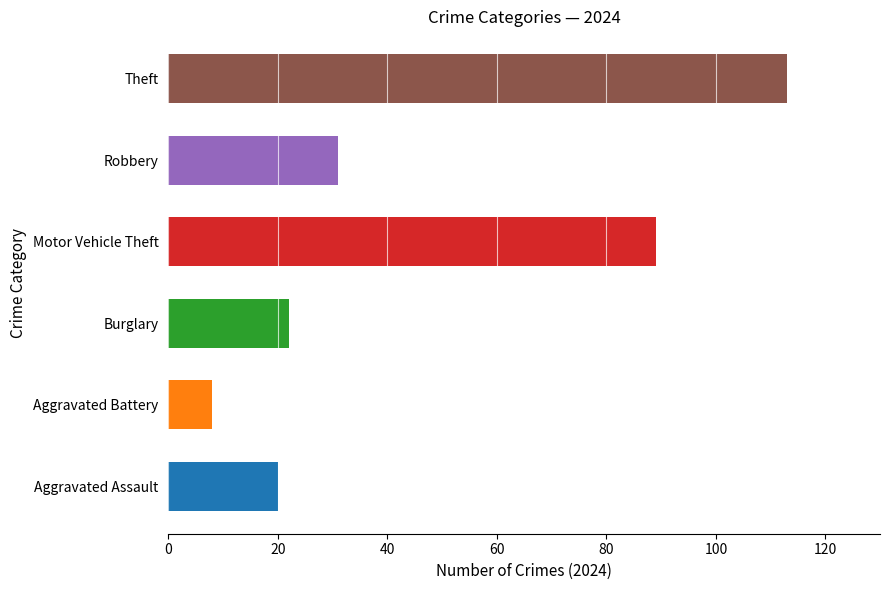

At which label does Burglary reach its minimum?

2024